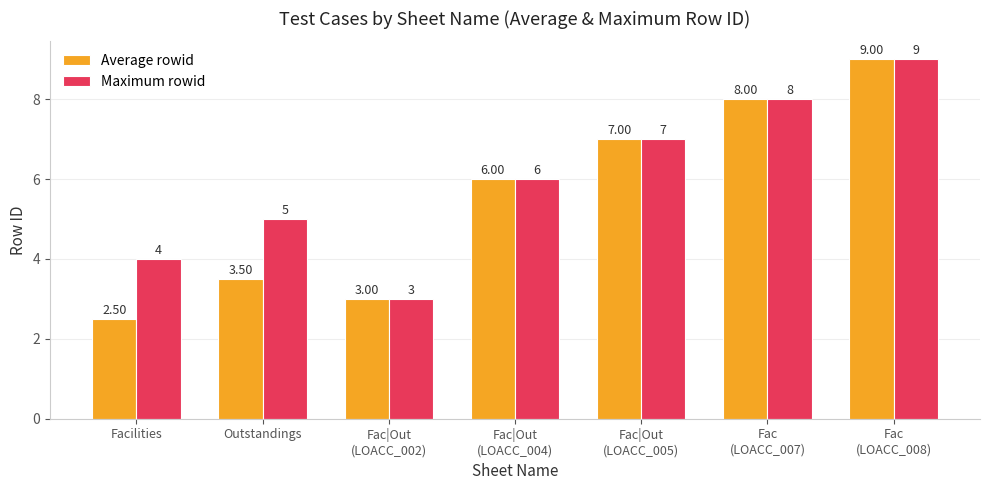

The value of Maximum rowid at Fac|Out
(LOACC_005) is 7.0. True or false?

True